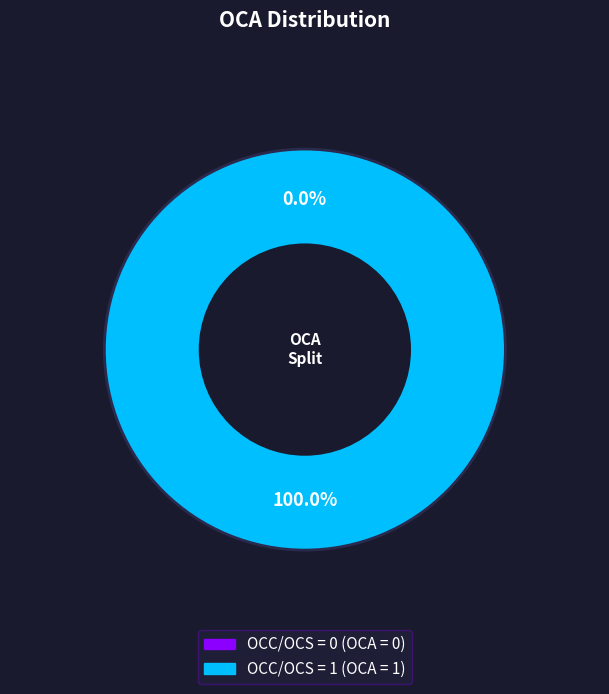

Rank the categories by value from highest to lowest.

1, 0